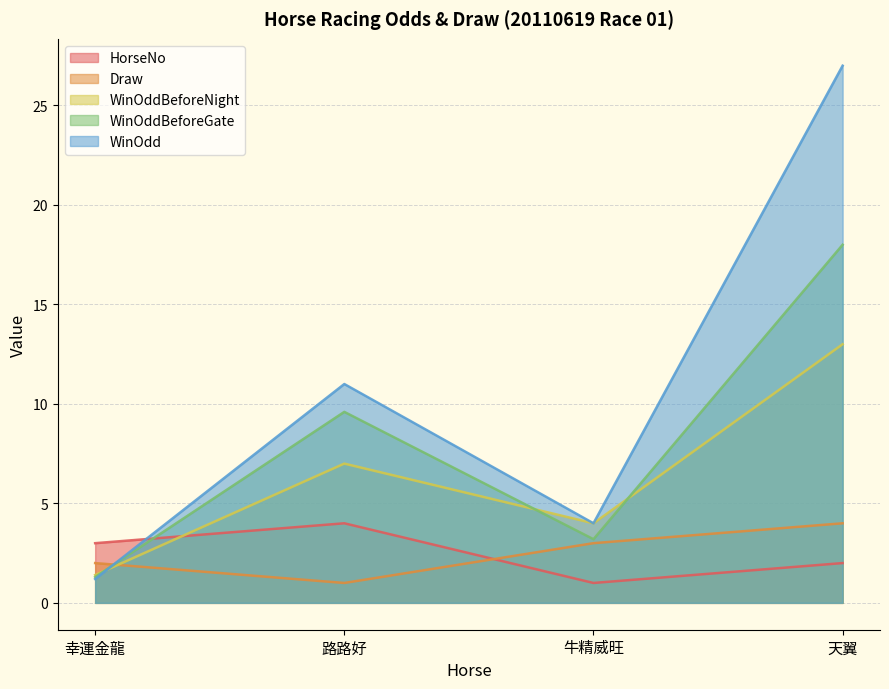

What is the label of the 3rd point from the left?

牛精威旺